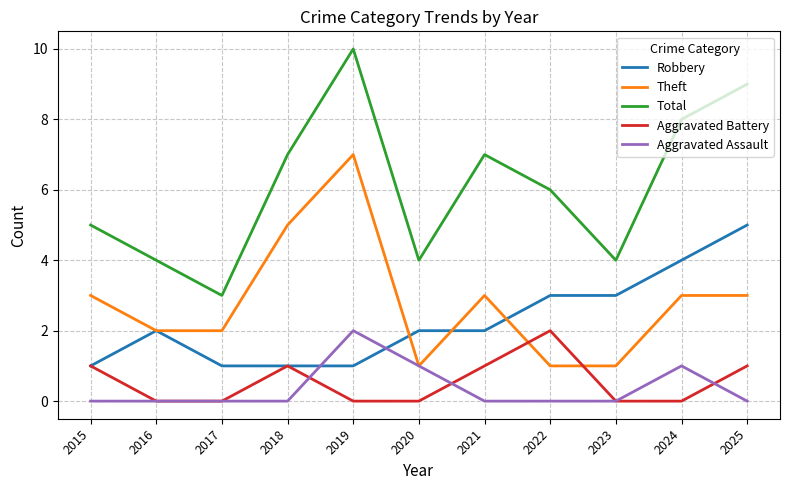

What is the sum of the Aggravated Battery values at 2020 and 2015?

1